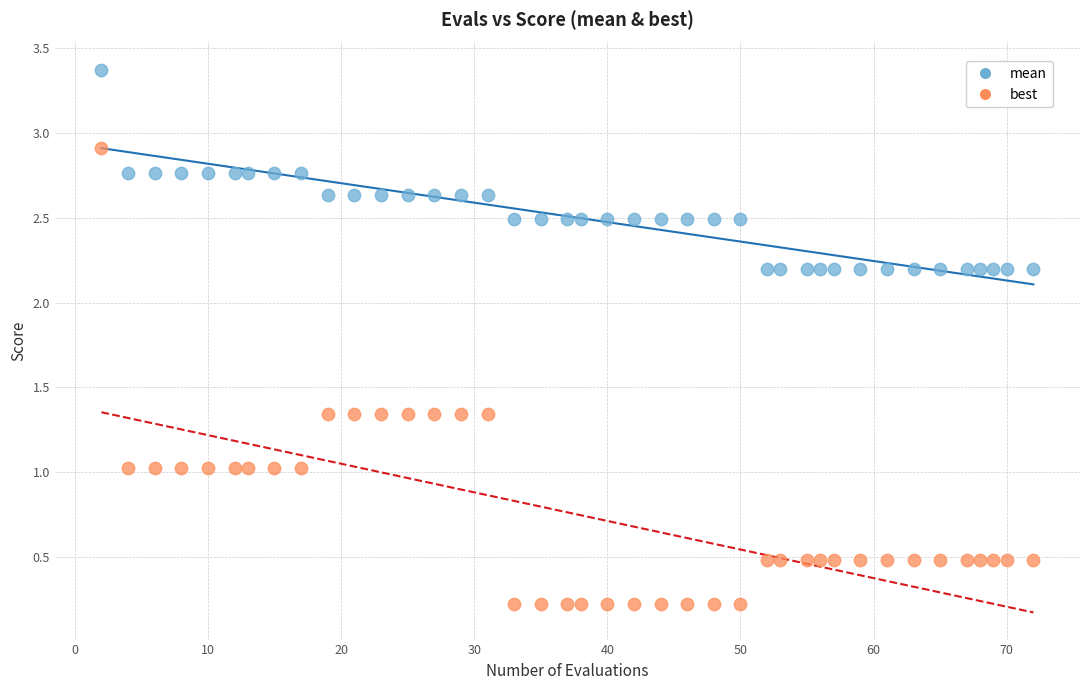

Which series contains the highest Y value?

mean